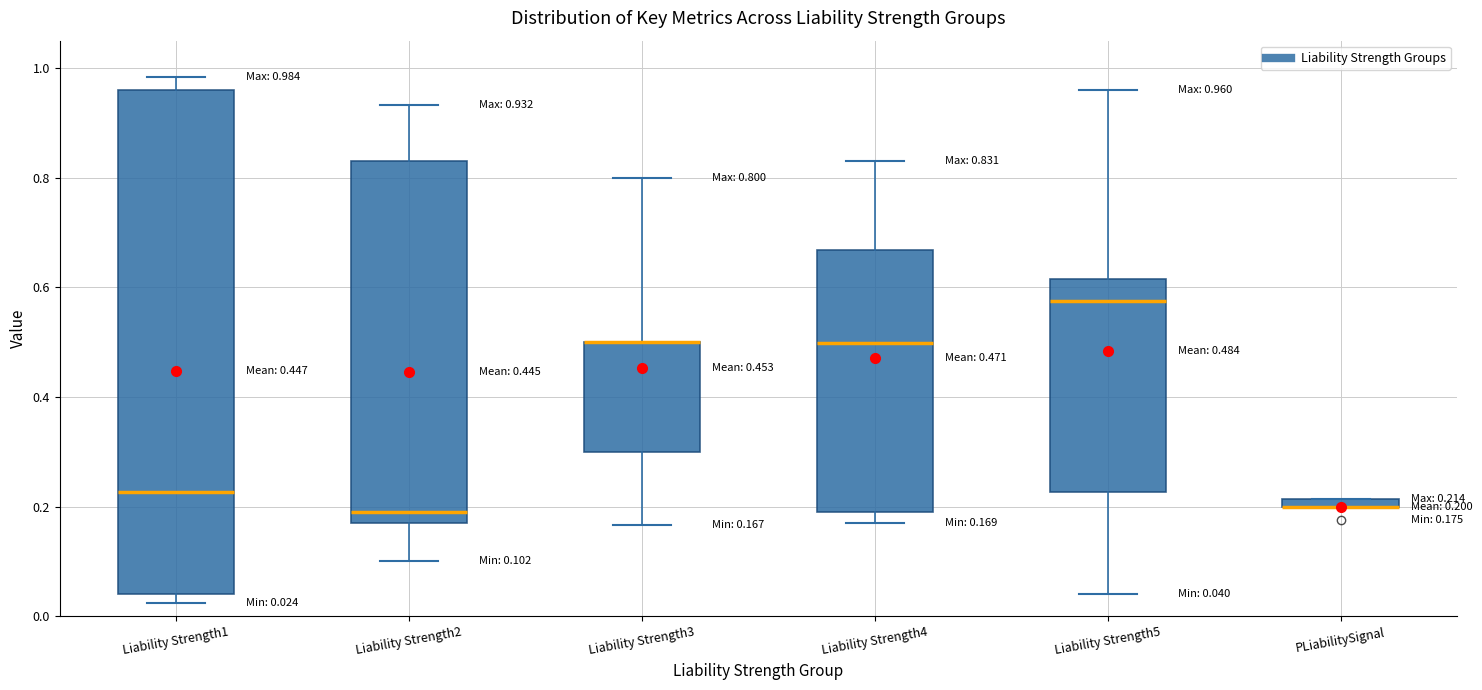

Which box is the tallest, from its lower edge to its upper edge?

Liability Strength1